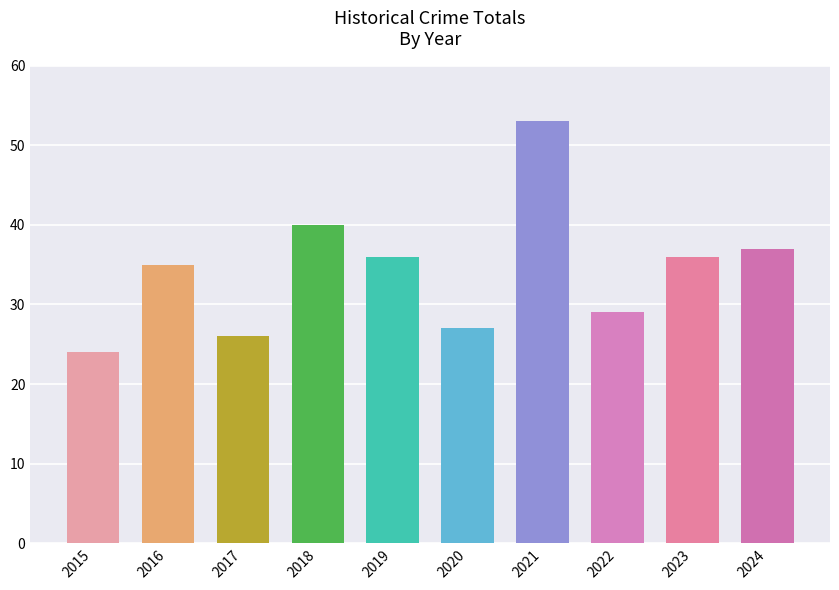

What is the value of the 8th bar from the left?

29